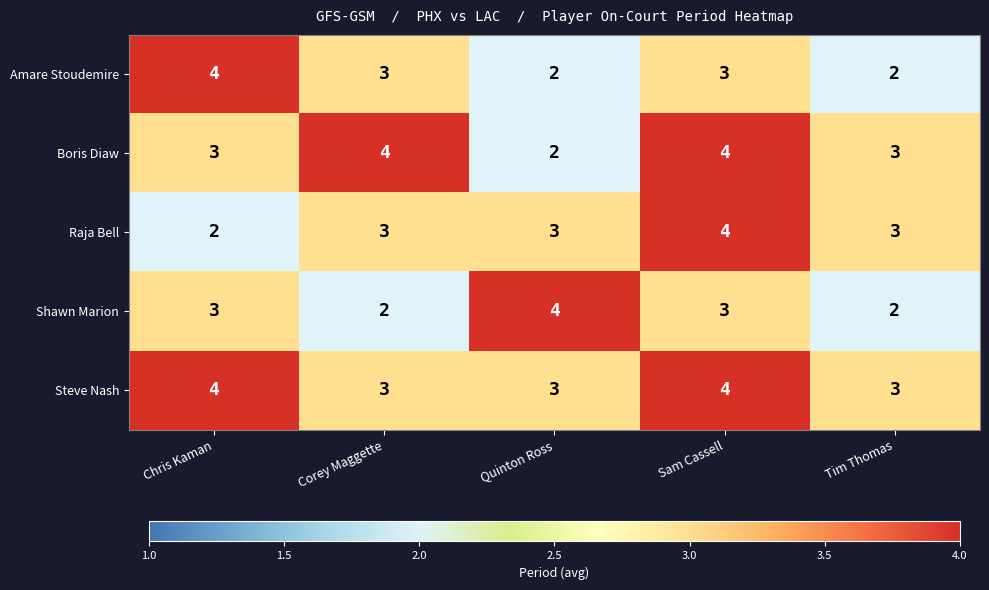

What is the sum of all Amare Stoudemire values?

14